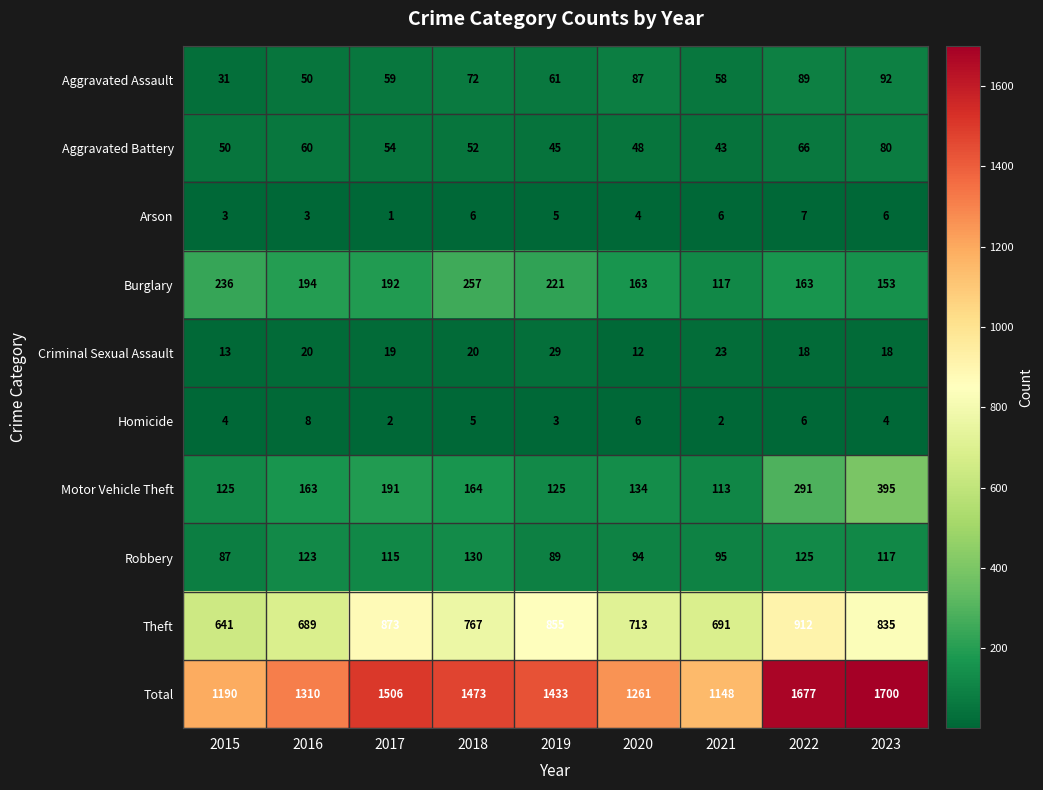

Rank the series by their maximum value, from lowest to highest.

Arson, Homicide, Criminal Sexual Assault, Aggravated Battery, Aggravated Assault, Robbery, Burglary, Motor Vehicle Theft, Theft, Total